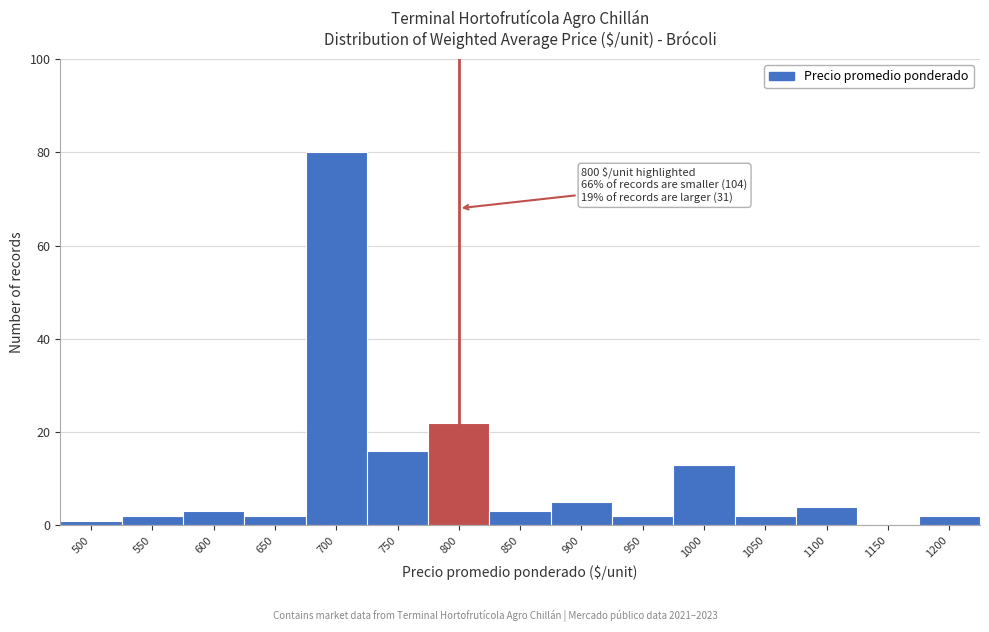

Reading left to right, what are all the values shown in this chart?

500=1	550=2	600=3	650=2	700=80	750=16	800=22	850=3	900=5	950=2	1000=13	1050=2	1100=4	1150=0	1200=2